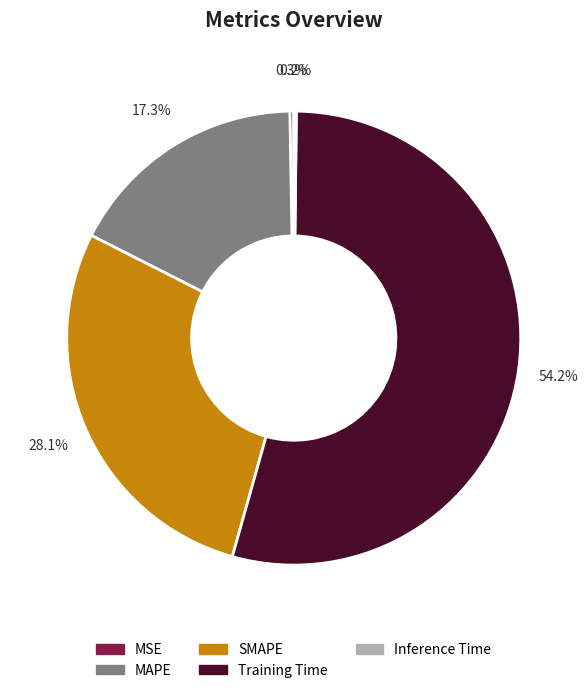

What portion of the pie excludes SMAPE?

71.9%